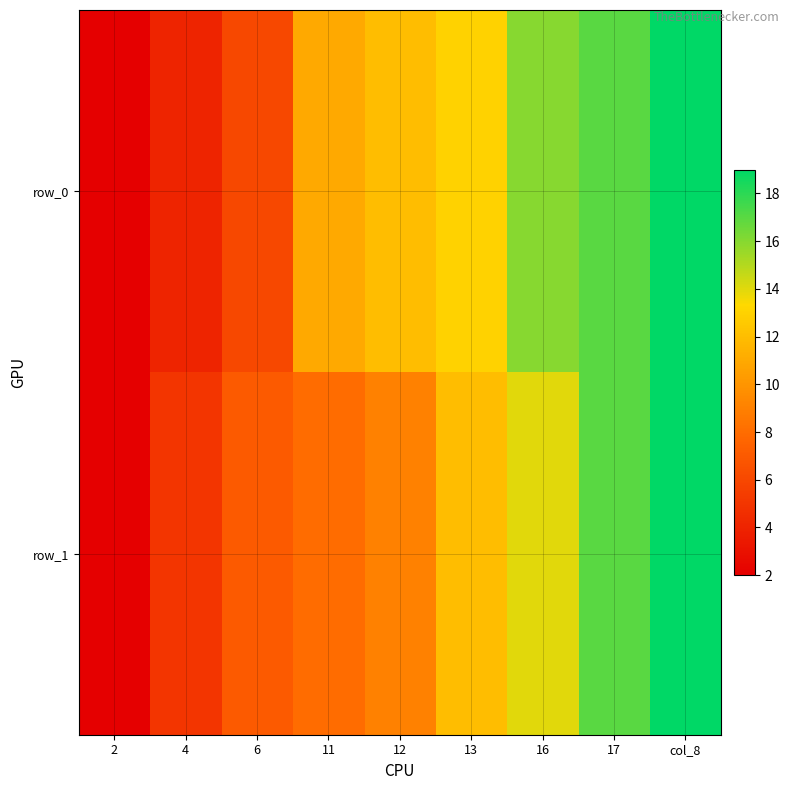

What is the greatest value displayed?

19